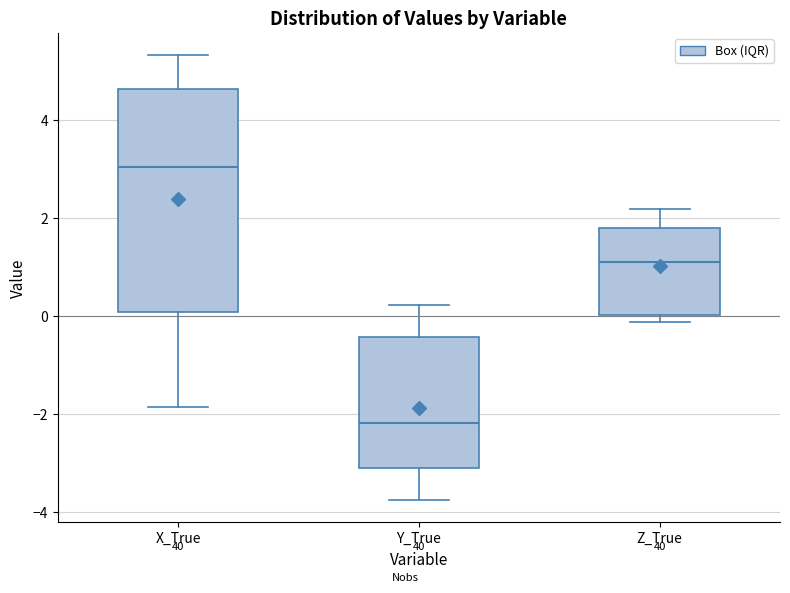

Reading left to right, transcribe this box plot: for each box, give where its median line is, the range the box spans, and where its two whiskers end, as read against the y-axis. The values are not printed on the chart, so give them approximately, as read against the axis.

X_True: median 3.0, box 0.0 to 4.6, whiskers -1.8 to 5.4
Y_True: median -2.2, box -3.2 to -0.4, whiskers -3.8 to 0.2
Z_True: median 1.2, box 0.0 to 1.8, whiskers -0.2 to 2.2